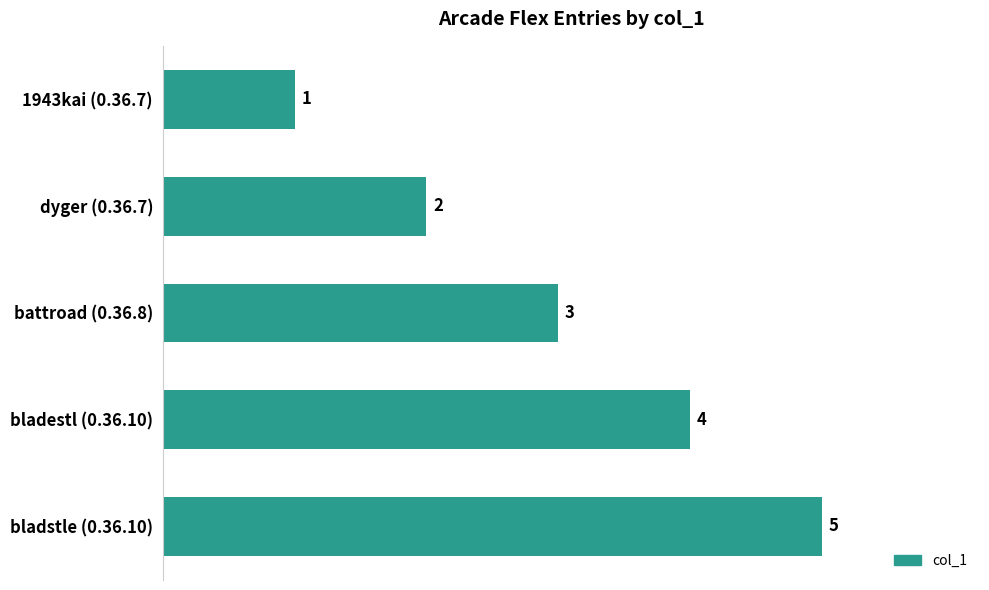

Does the chart contain any negative values?

No